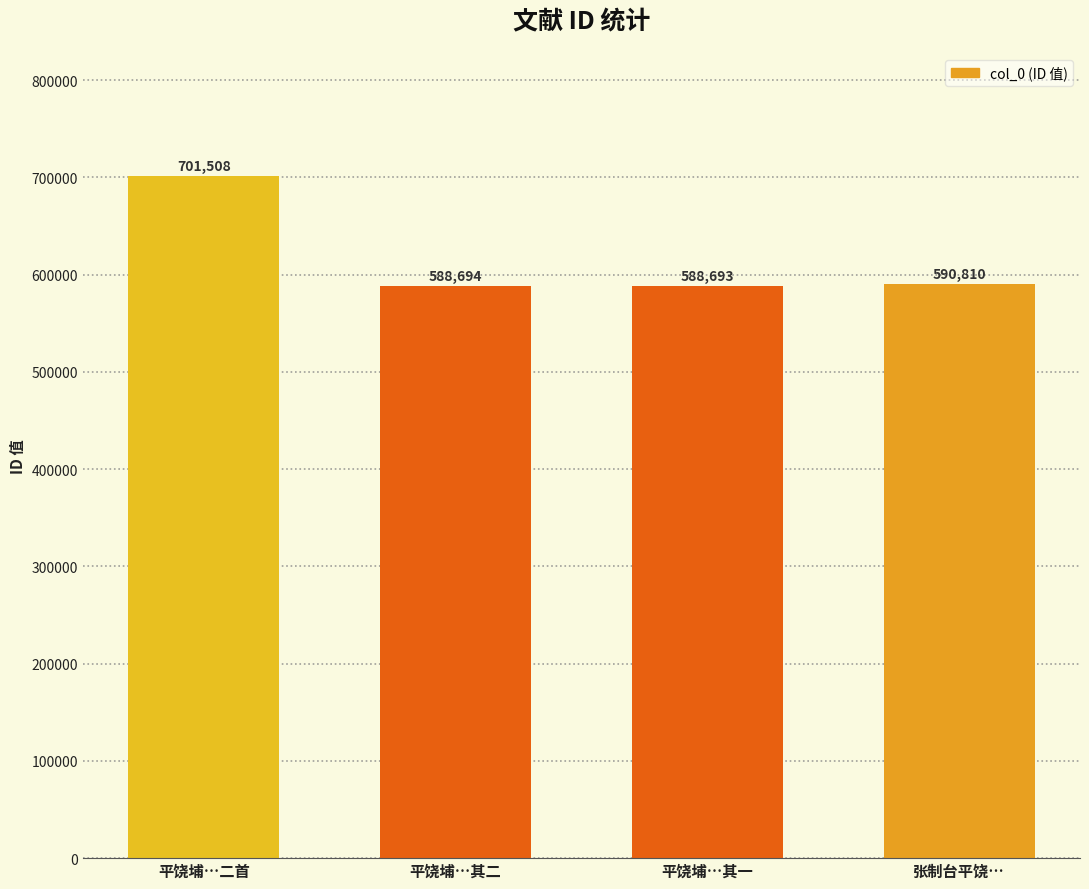

What is the ratio of the value at 平饶埔…其一 to the value at 平饶埔…二首?

0.8